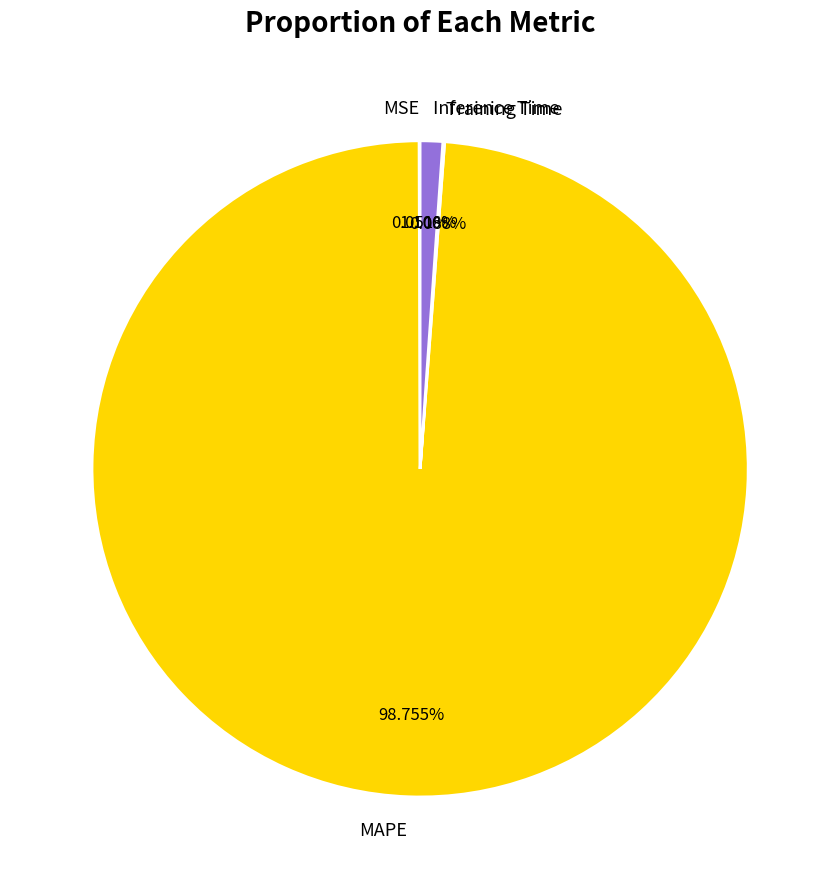

The Inference Time slice represents 1% of the pie. True or false?

True